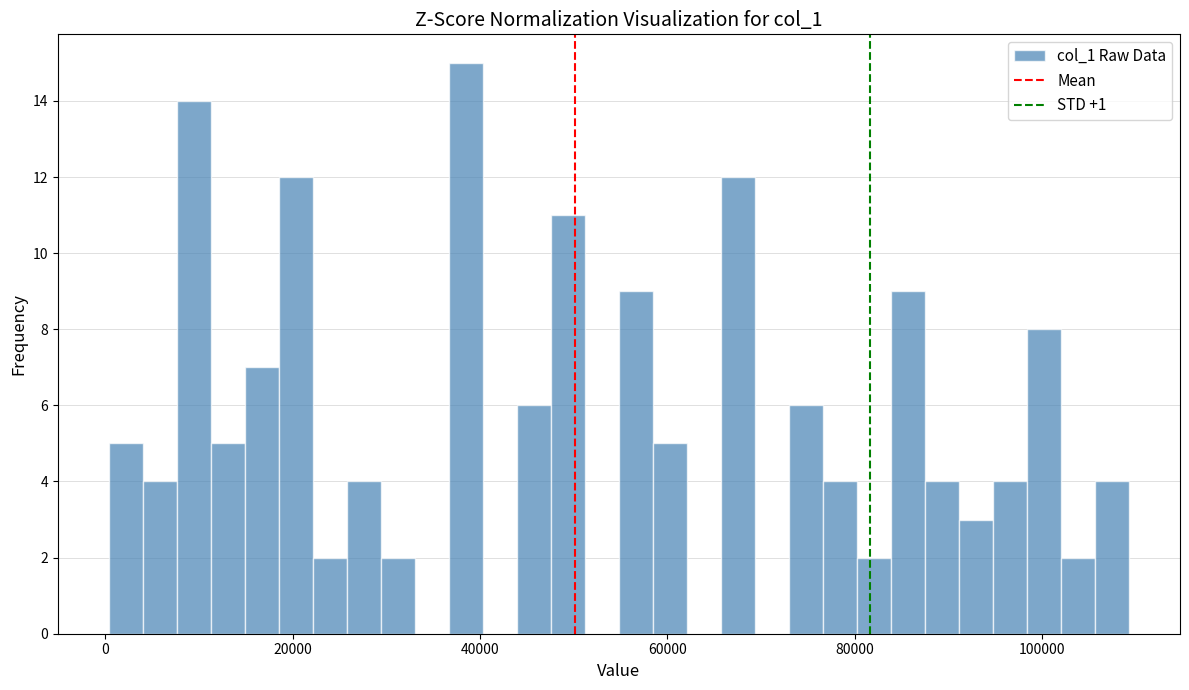

Read against the x-axis, roughly where is the centre of the tallest bar?

38000